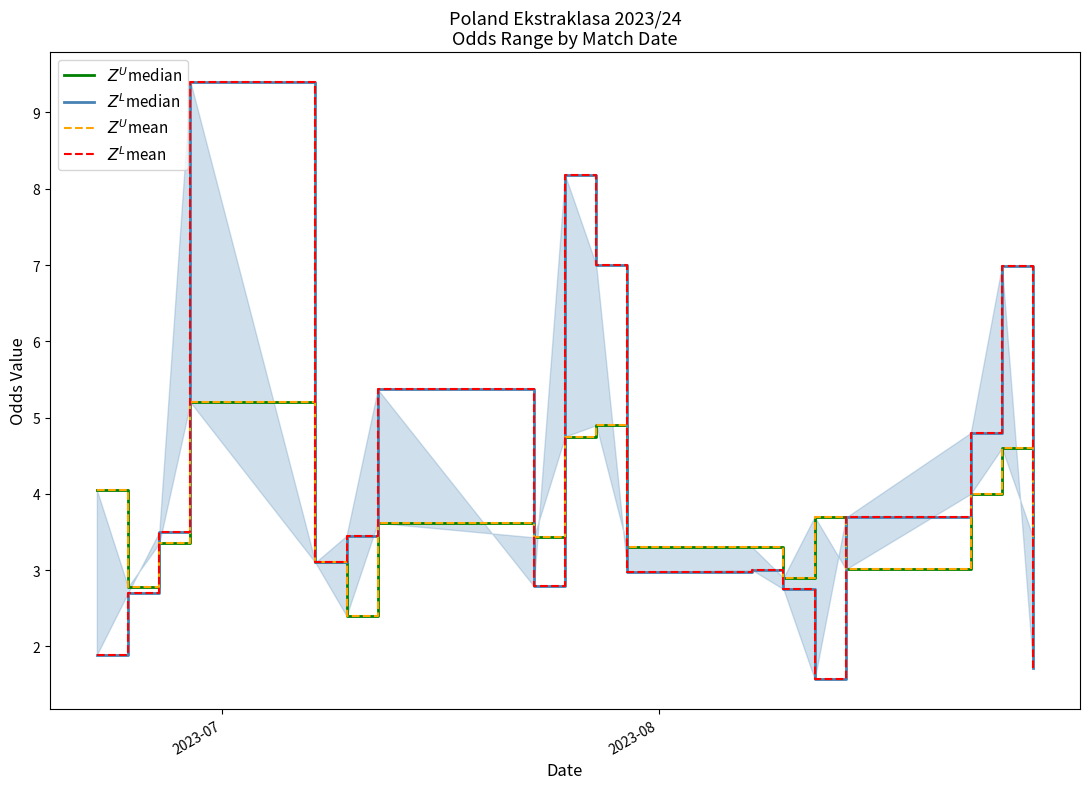

True or false: $Z^U$mean and $Z^L$median cross at least once.

True